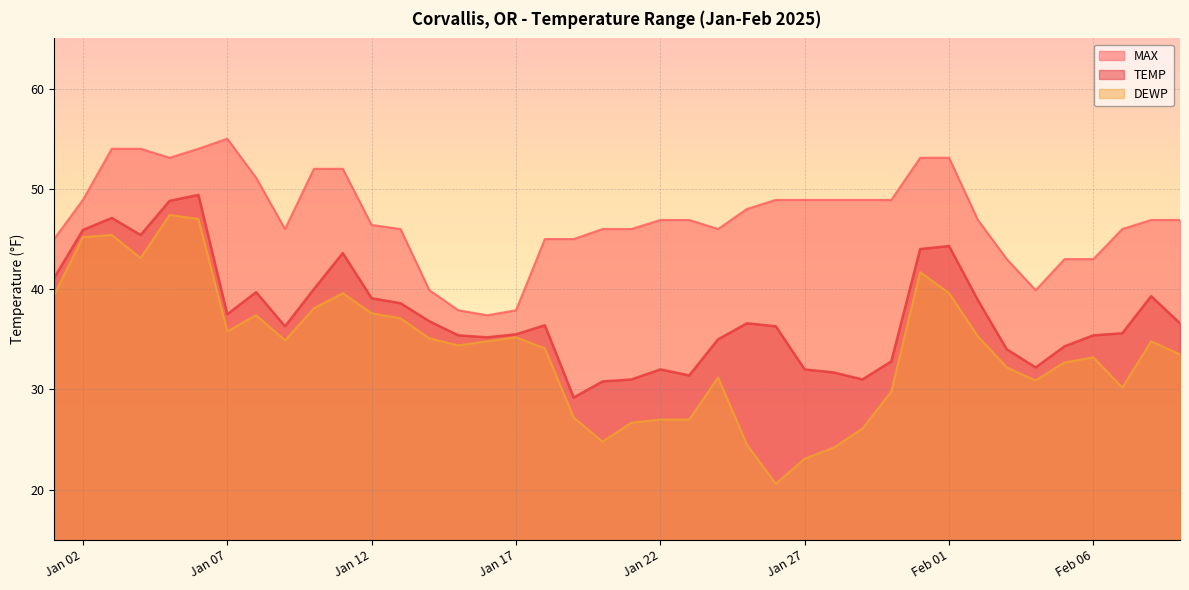

List the series in order of their peak value, lowest first.

DEWP, TEMP, MAX